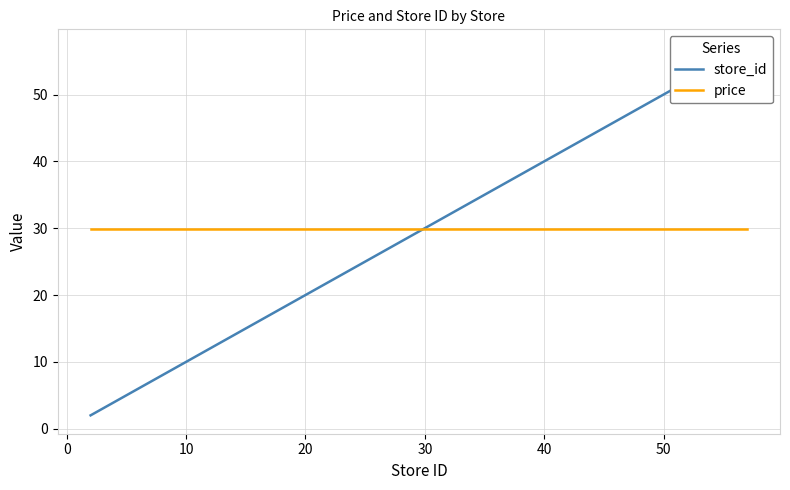

Reading left to right, list all the values displayed in this chart.

store_id: 2.0	3.0	5.0	7.0	9.0	11.0	17.0	19.0	23.0	32.0	33.0	34.0	36.0	37.0	38.0	39.0	42.0	43.0	50.0	57.0
price: 29.9	29.9	29.9	29.9	29.9	29.9	29.9	29.9	29.9	29.9	29.9	29.9	29.9	29.9	29.9	29.9	29.9	29.9	29.9	29.9